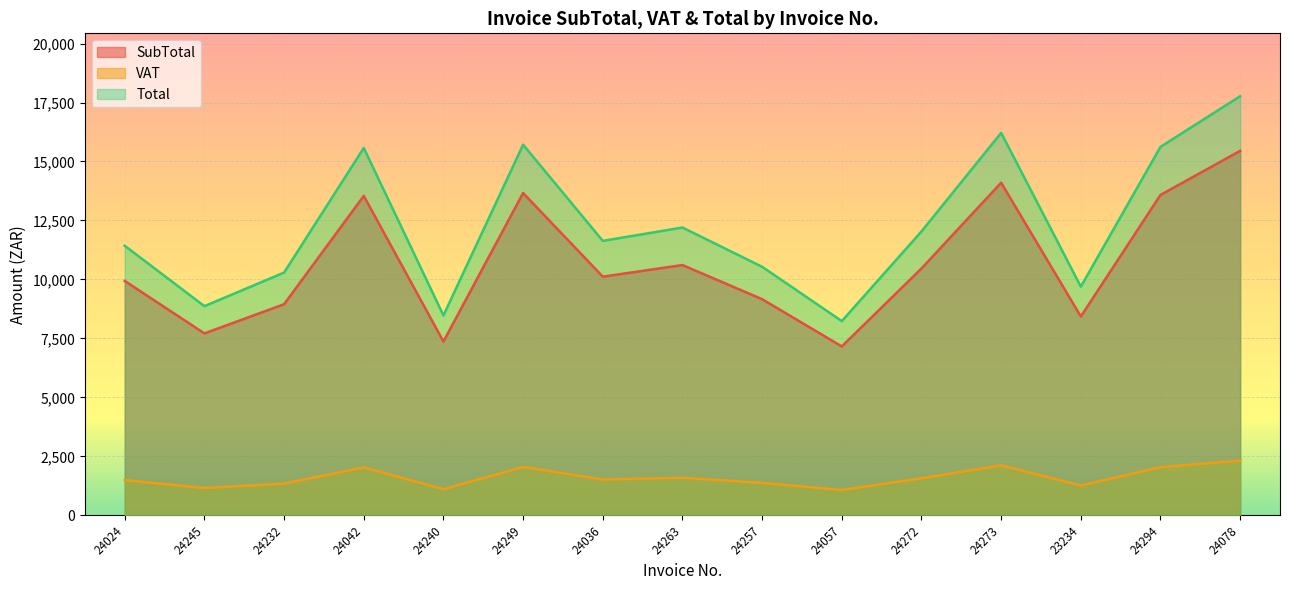

True or false: Total and VAT intersect in this chart.

False